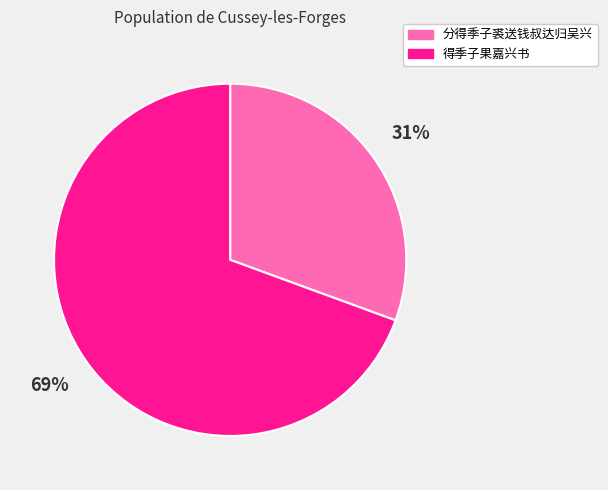

To the nearest percent, what portion does 得季子果嘉兴书 represent?

69%